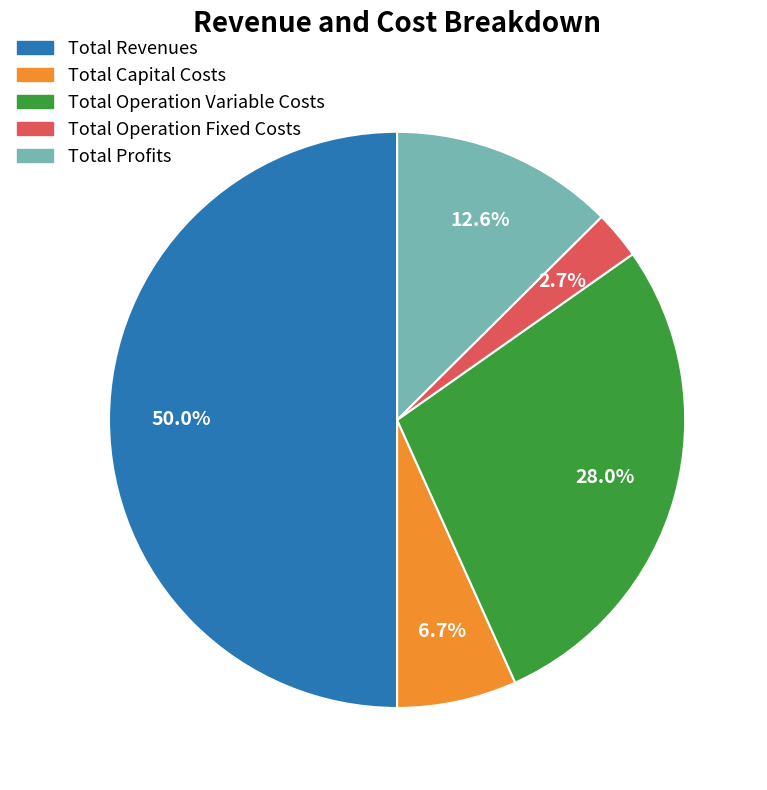

Does Total Operation Fixed Costs represent more than half of the total?

No